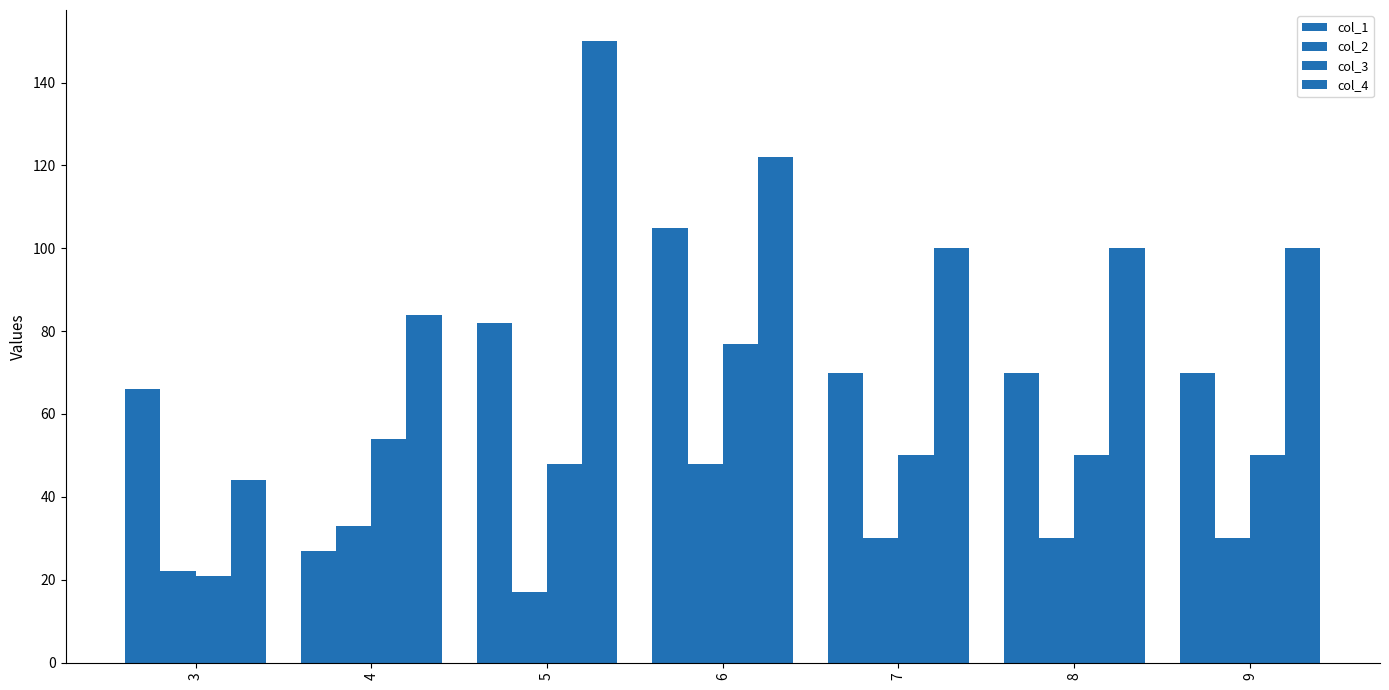

How many bars are there in total?

28